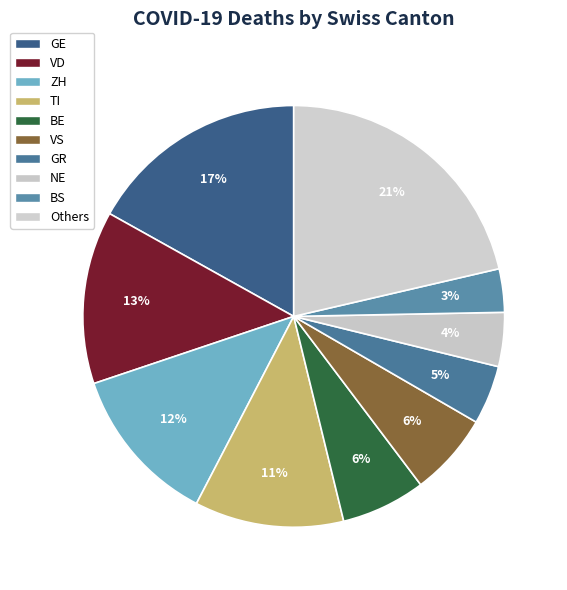

What is the smallest slice in the pie chart?

BS